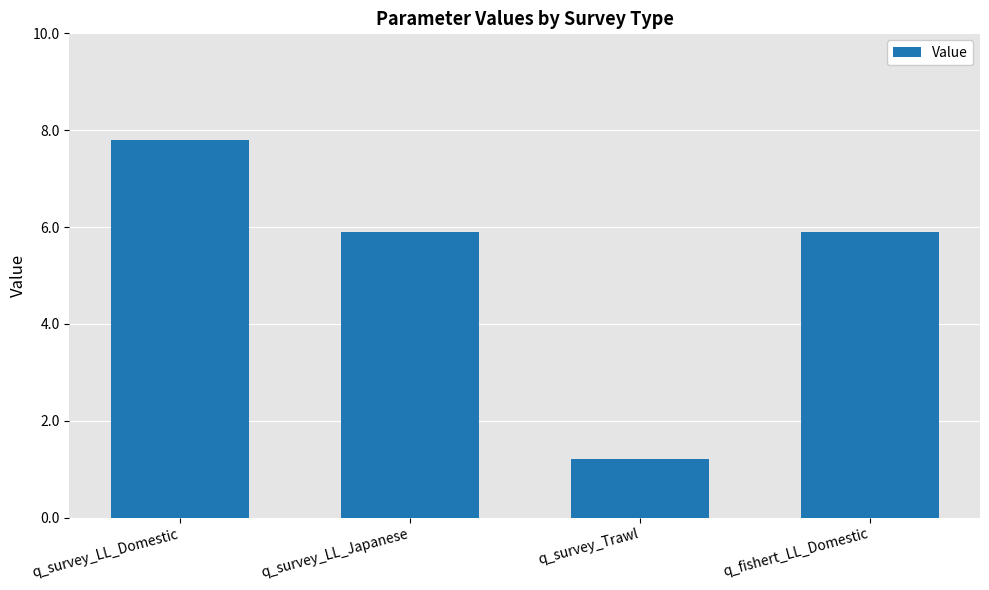

Read the value at q_survey_LL_Domestic.

7.8